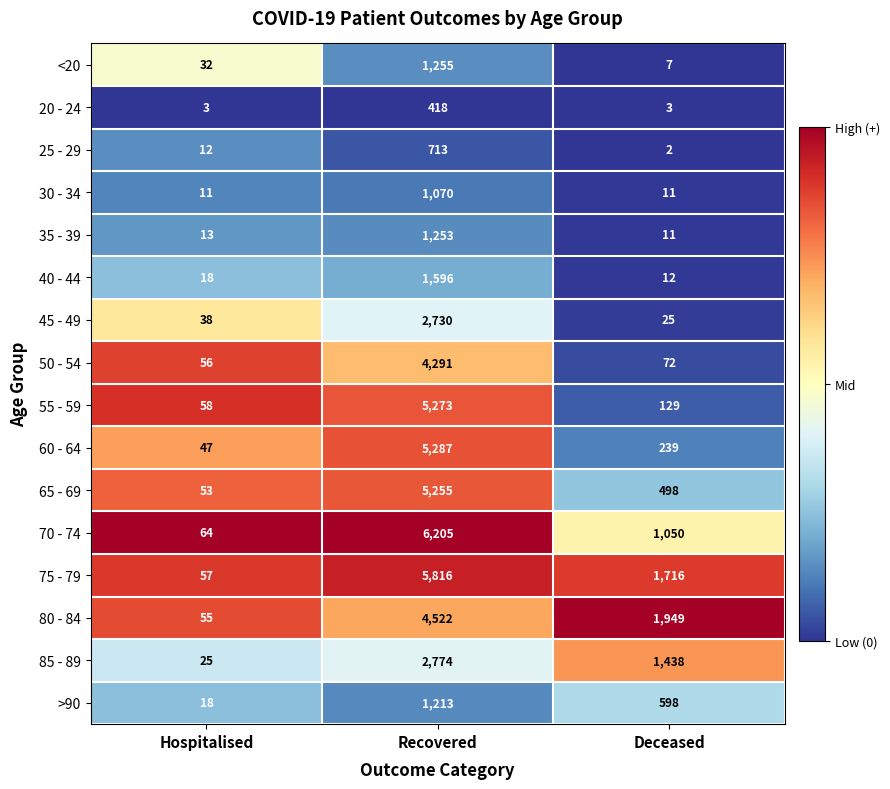

What is the spread (max minus min) of values at Recovered?

5787